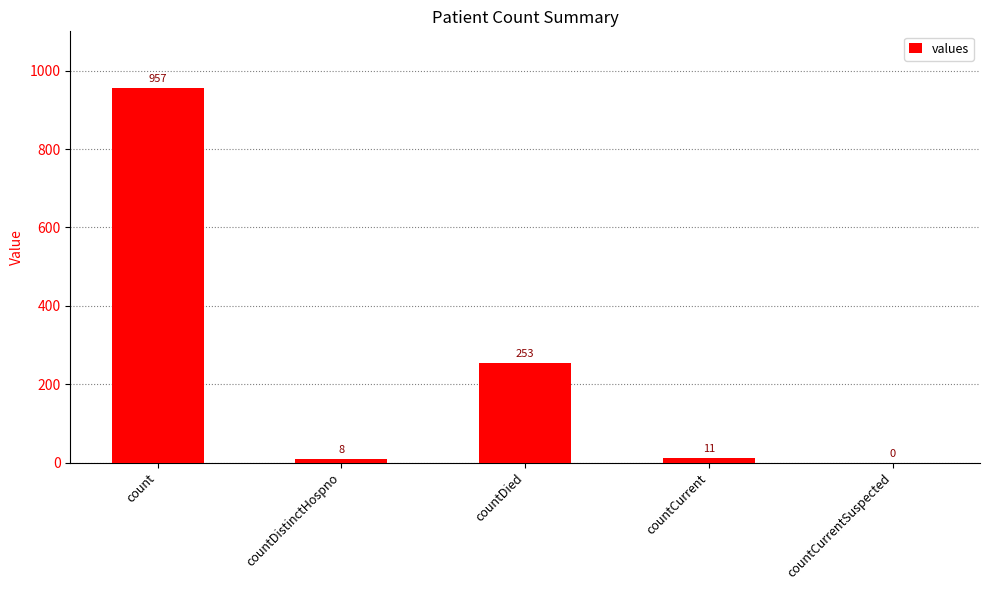

What is the maximum value shown in the chart?

957